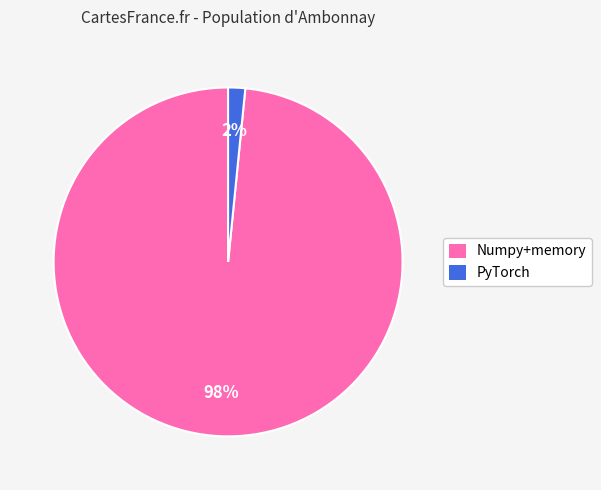

Which has a higher value, PyTorch or Numpy+memory?

Numpy+memory